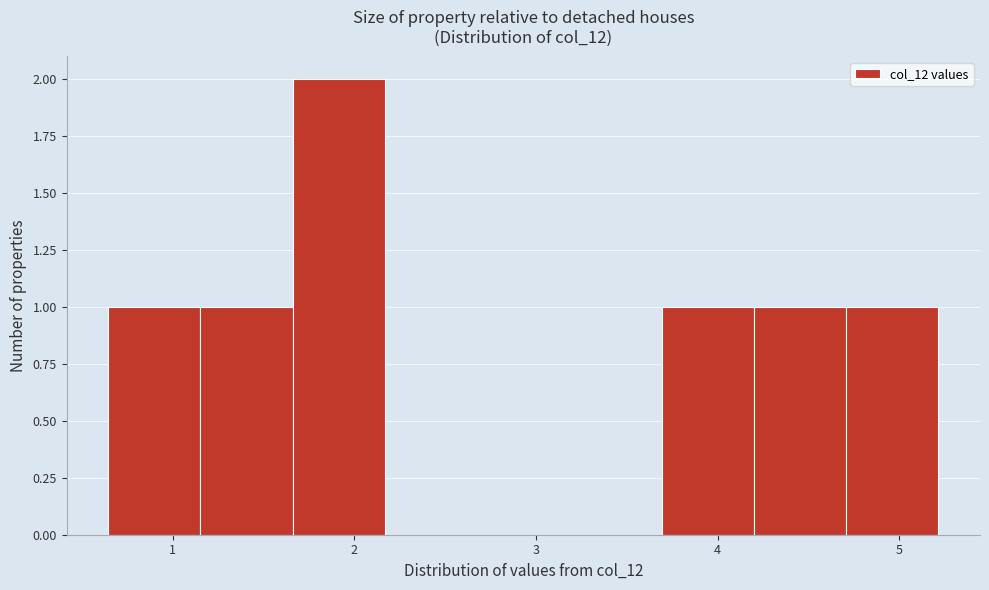

How tall is the bar that spans 0.6 to 1.2 on the x-axis? Neither the bar edges nor the heights are printed on the chart, so give them approximately, as read against the axes.

1